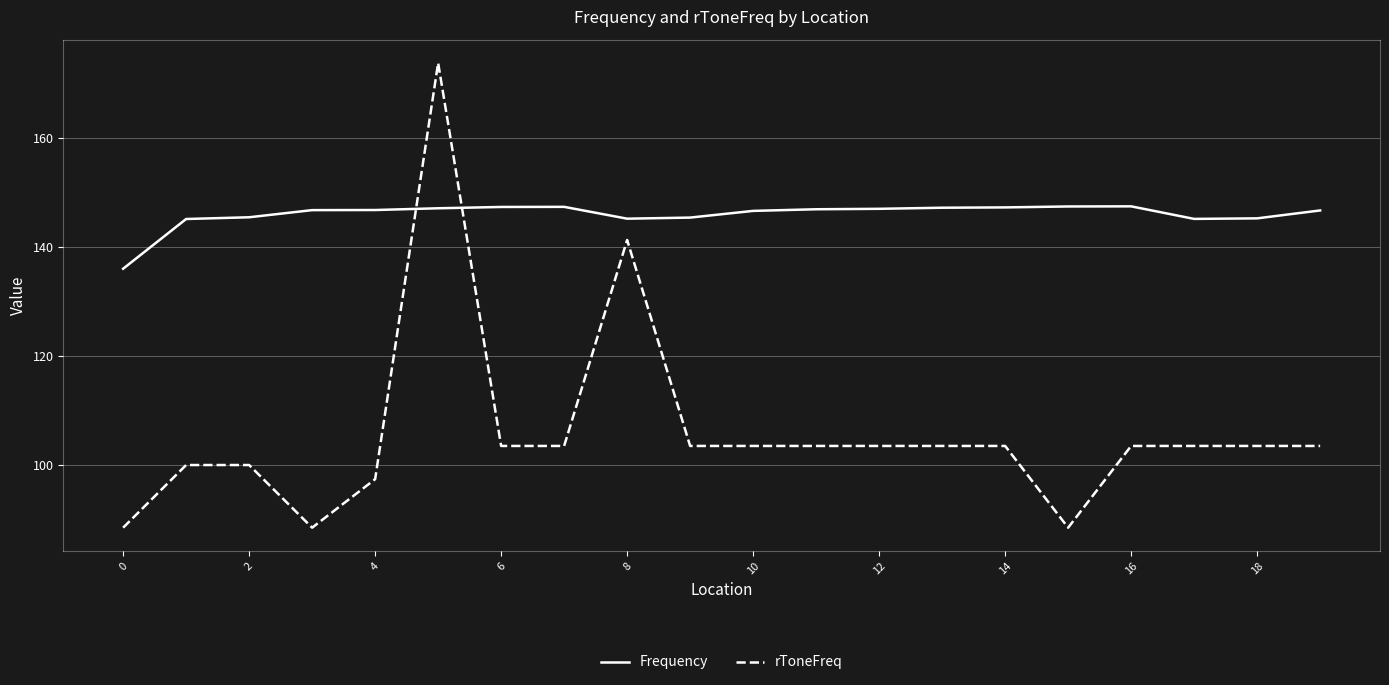

What is the maximum value shown in the chart?

173.8